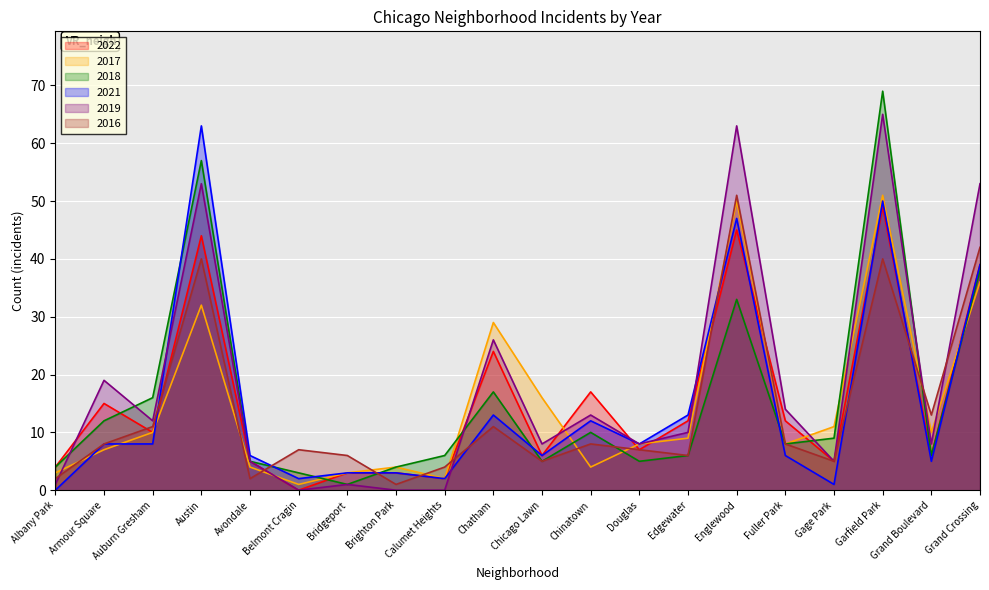

Rank the categories by 2017 value from highest to lowest.

Garfield Park, Englewood, Grand Crossing, Austin, Chatham, Chicago Lawn, Gage Park, Auburn Gresham, Grand Boulevard, Edgewater, Douglas, Fuller Park, Armour Square, Avondale, Brighton Park, Chinatown, Albany Park, Bridgeport, Calumet Heights, Belmont Cragin